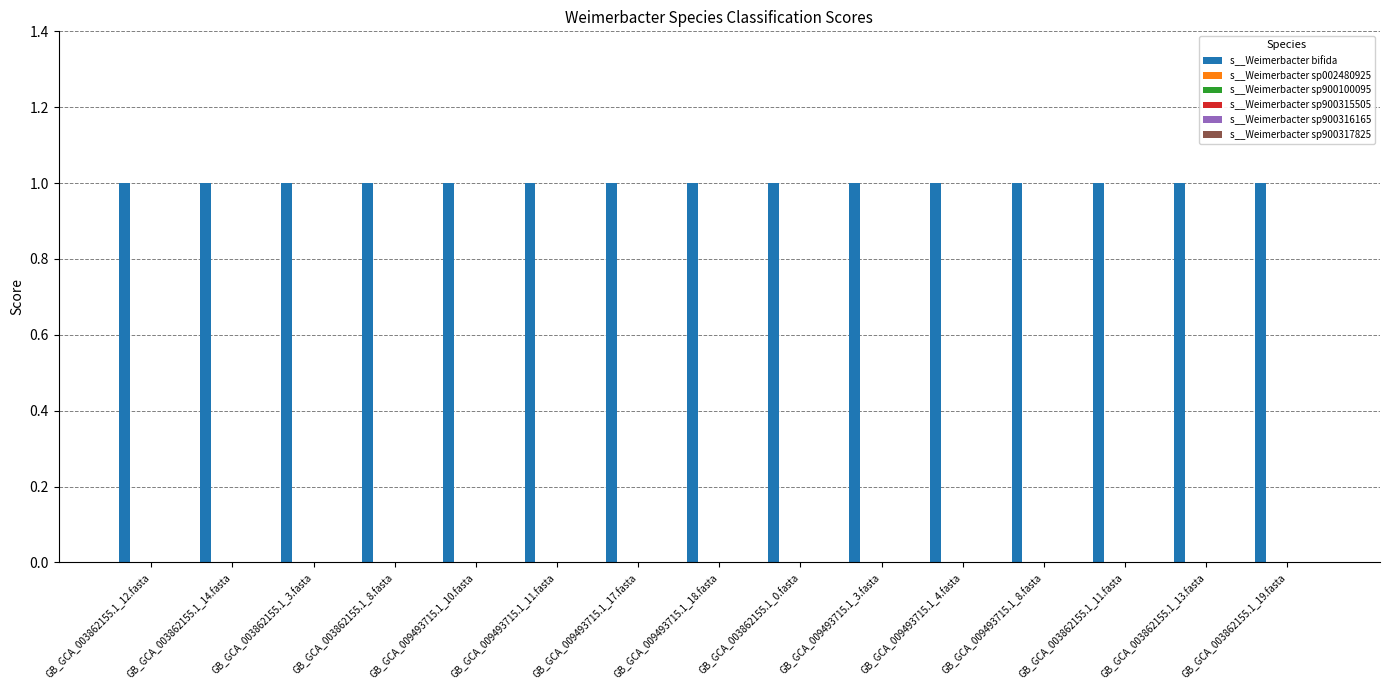

List the series in order of their peak value, lowest first.

s__Weimerbacter sp002480925, s__Weimerbacter sp900100095, s__Weimerbacter sp900315505, s__Weimerbacter sp900316165, s__Weimerbacter sp900317825, s__Weimerbacter bifida